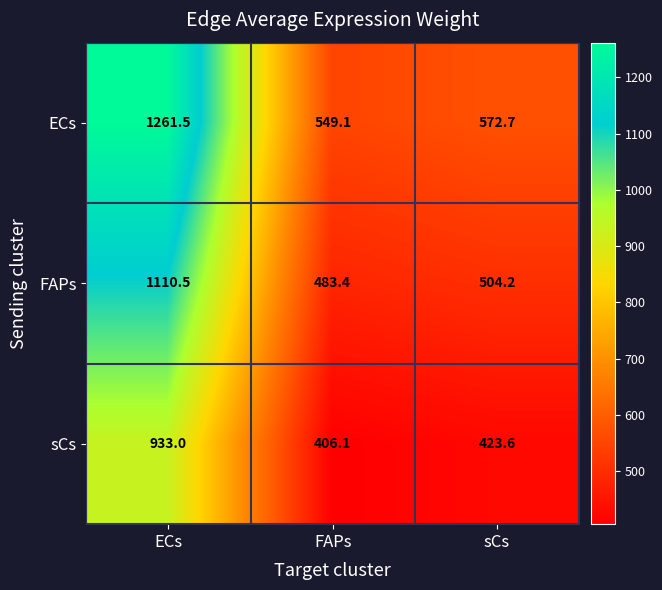

At which category does the chart reach its minimum across all series?

FAPs